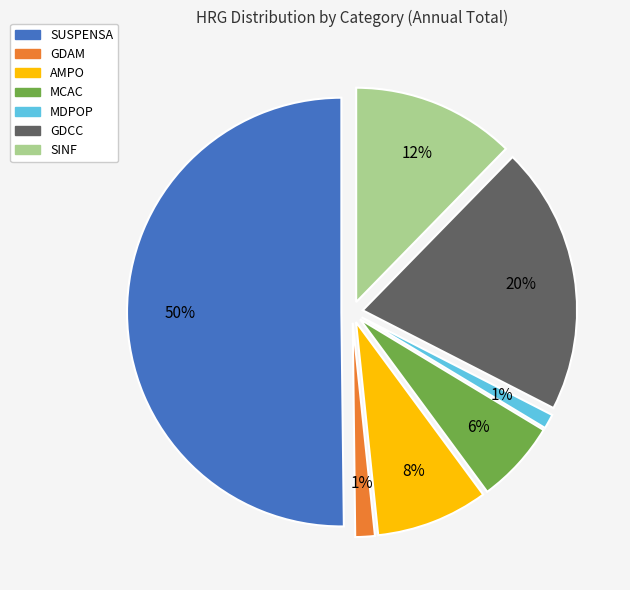

Is GDCC the majority of the pie?

No